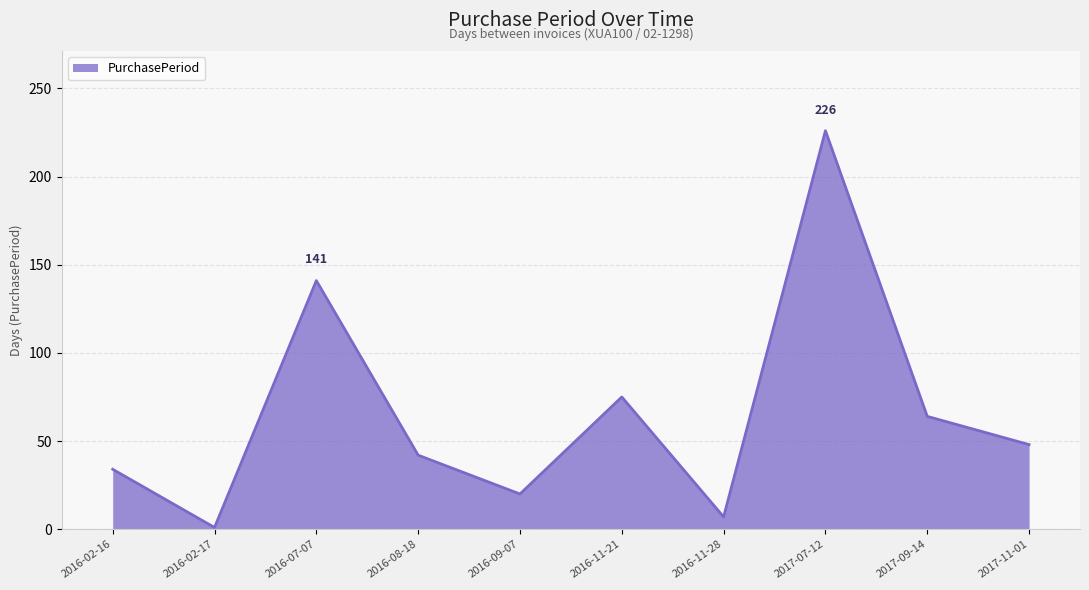

What is the change in value from 2016-02-17 to 2017-11-01?

+47